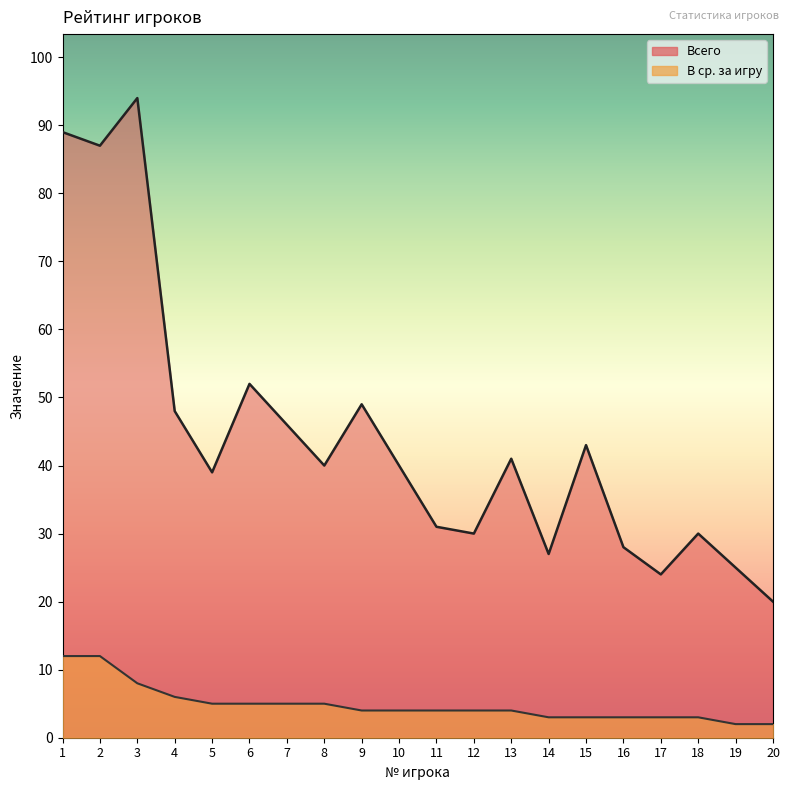

Reading right to left, transcribe all the data shown in this chart.

Всего: 20=20	19=25	18=30	17=24	16=28	15=43	14=27	13=41	12=30	11=31	10=40	9=49	8=40	7=46	6=52	5=39	4=48	3=94	2=87	1=89
В ср. за игру: 20=2	19=2	18=3	17=3	16=3	15=3	14=3	13=4	12=4	11=4	10=4	9=4	8=5	7=5	6=5	5=5	4=6	3=8	2=12	1=12